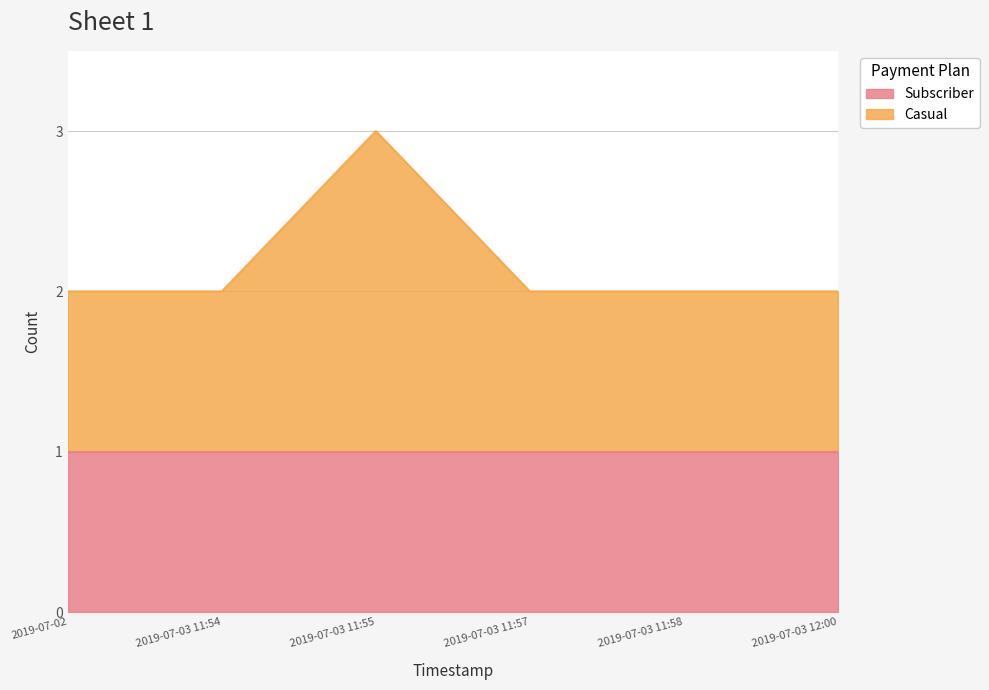

At which label is the value closest to 2?

2019-07-02